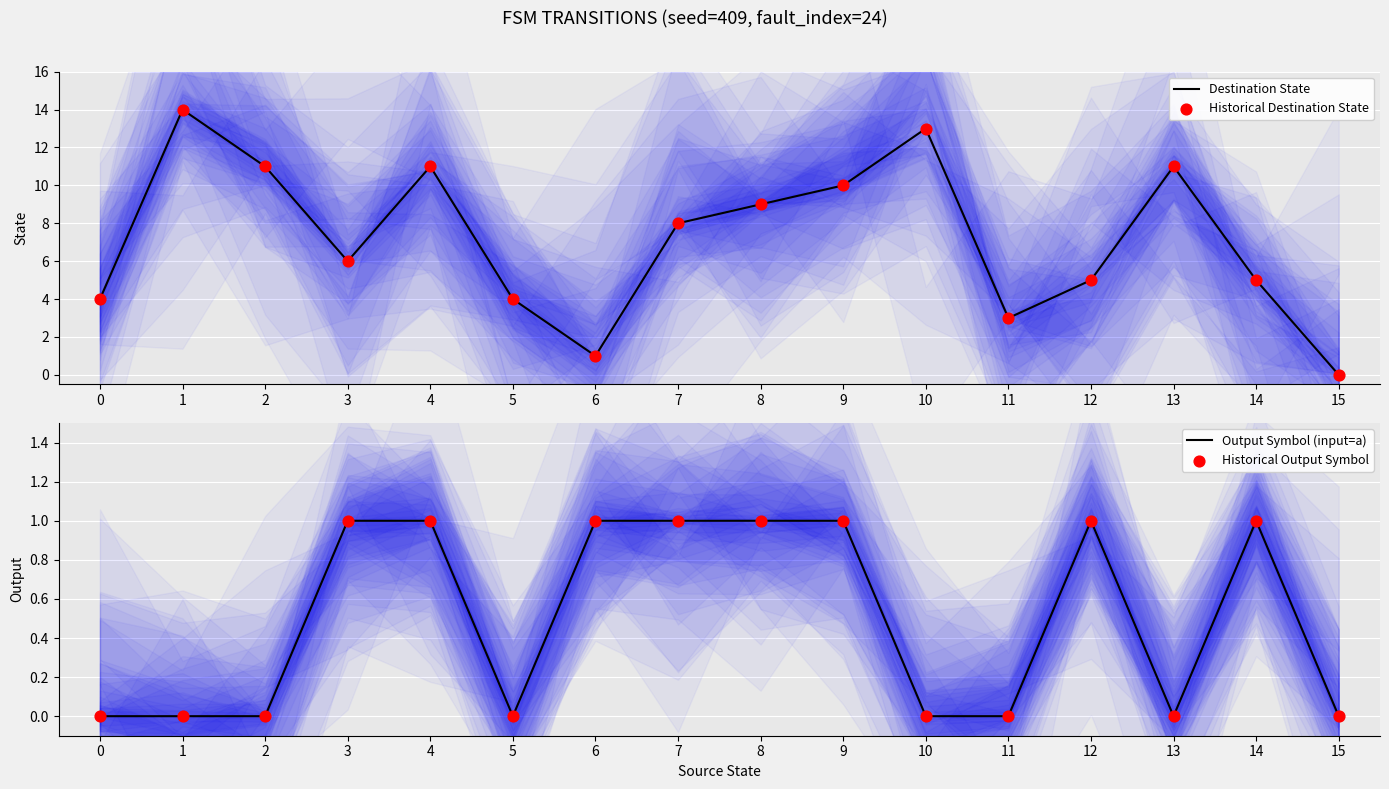

Which series has the largest total across all categories?

Destination State